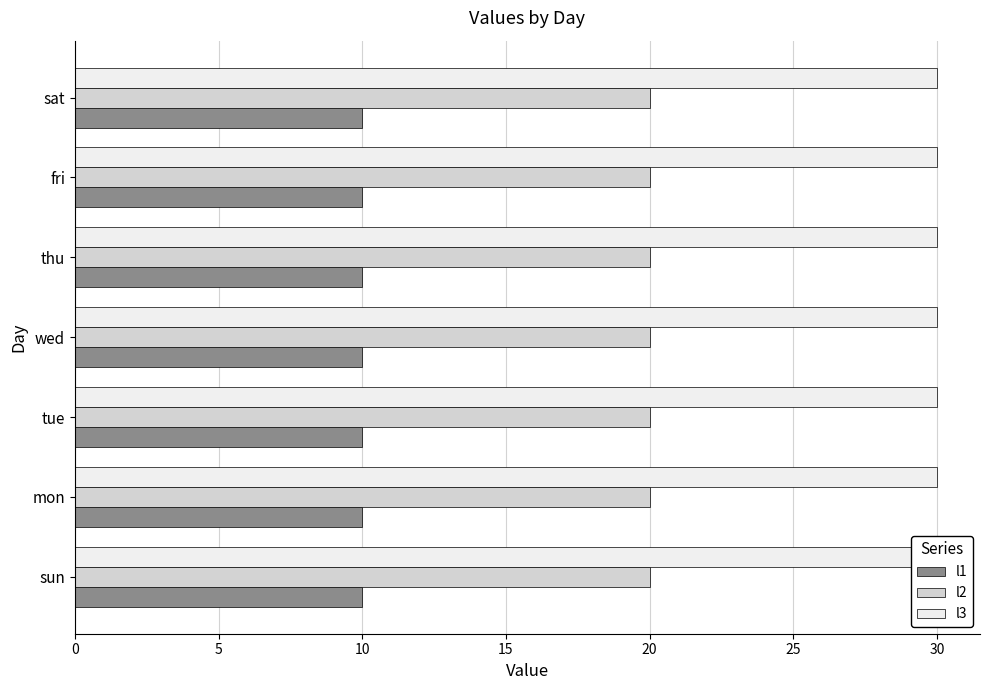

What is the label of the 5th bar from the left?

thu